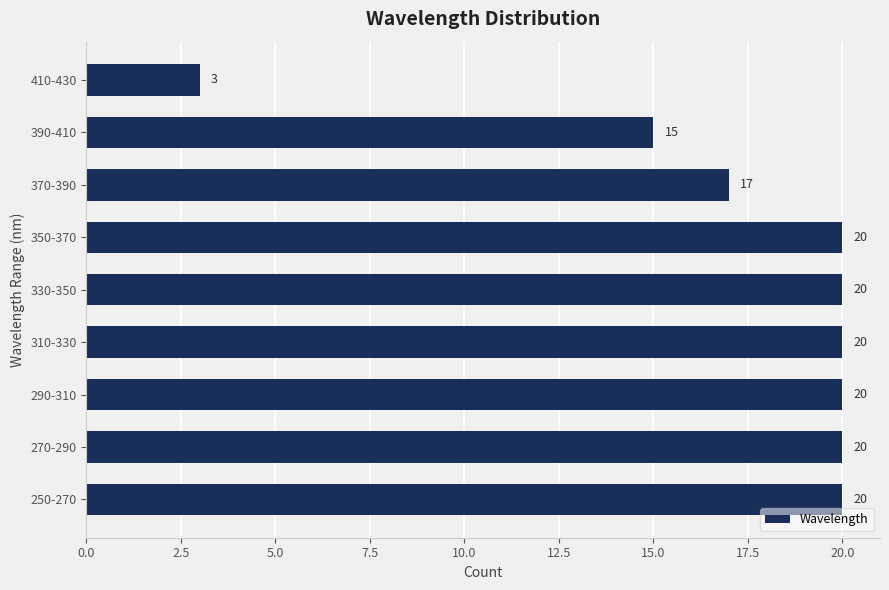

Reading top to bottom, extract all data points from this chart.

3	15	17	20	20	20	20	20	20